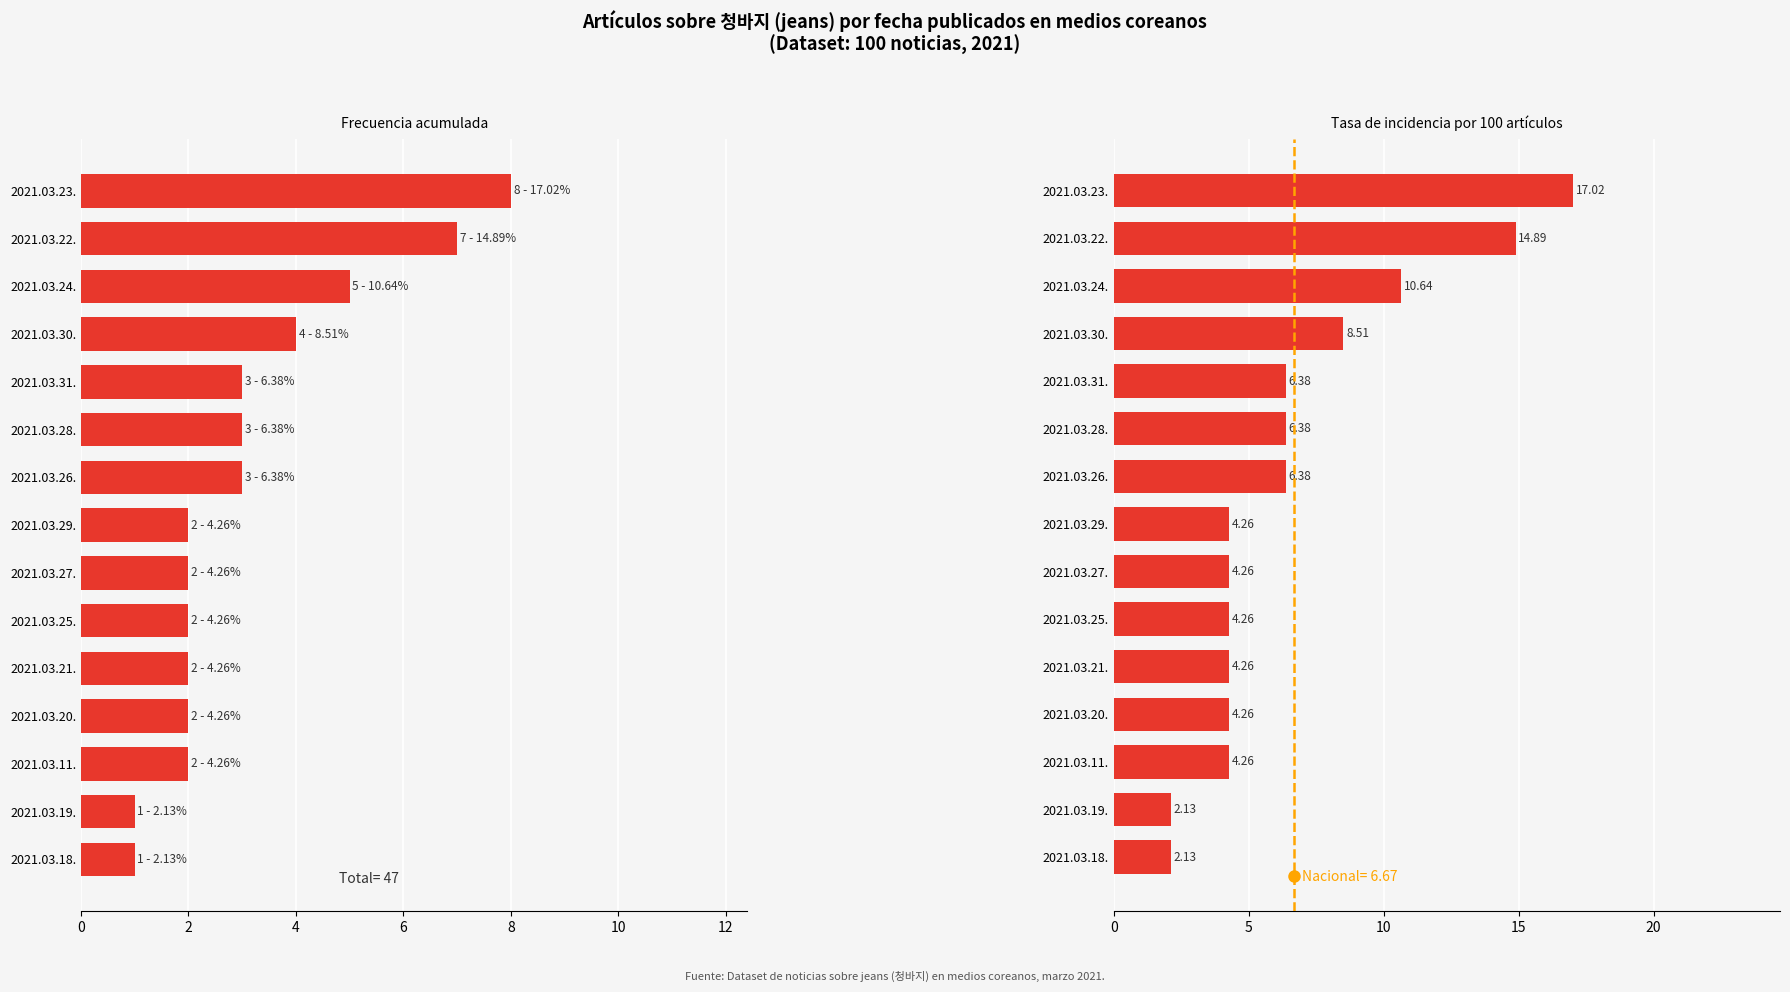

What is the difference between the maximum and second lowest values in the article_count series?

7.0